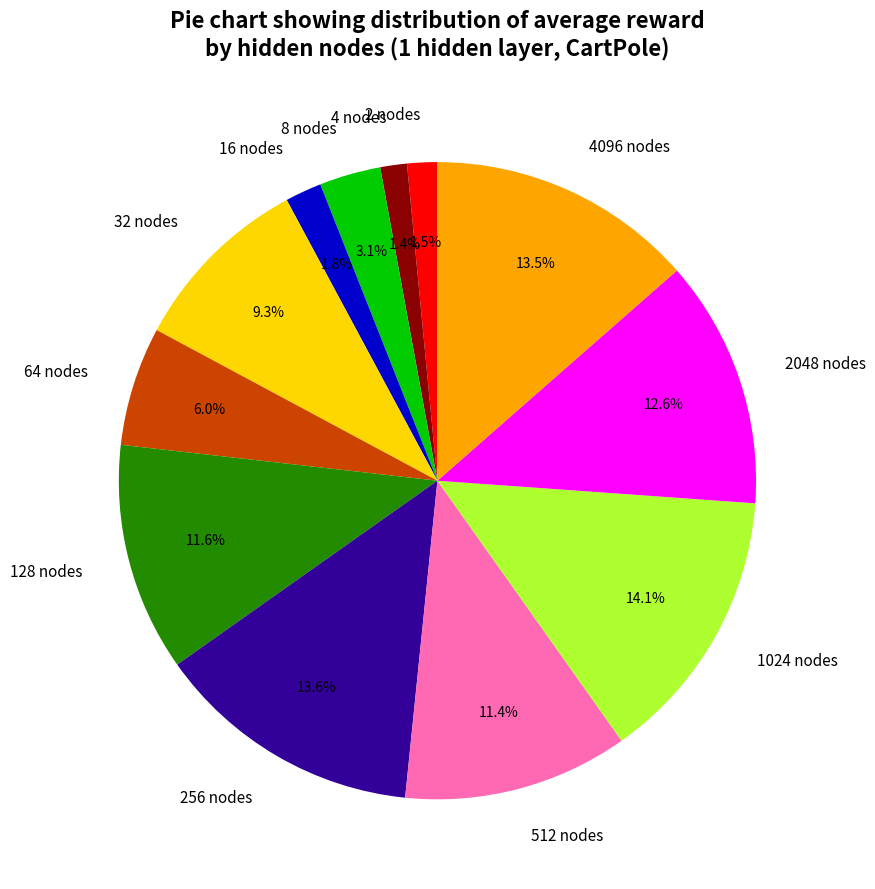

True or false: 512 nodes accounts for 11% of the total.

True